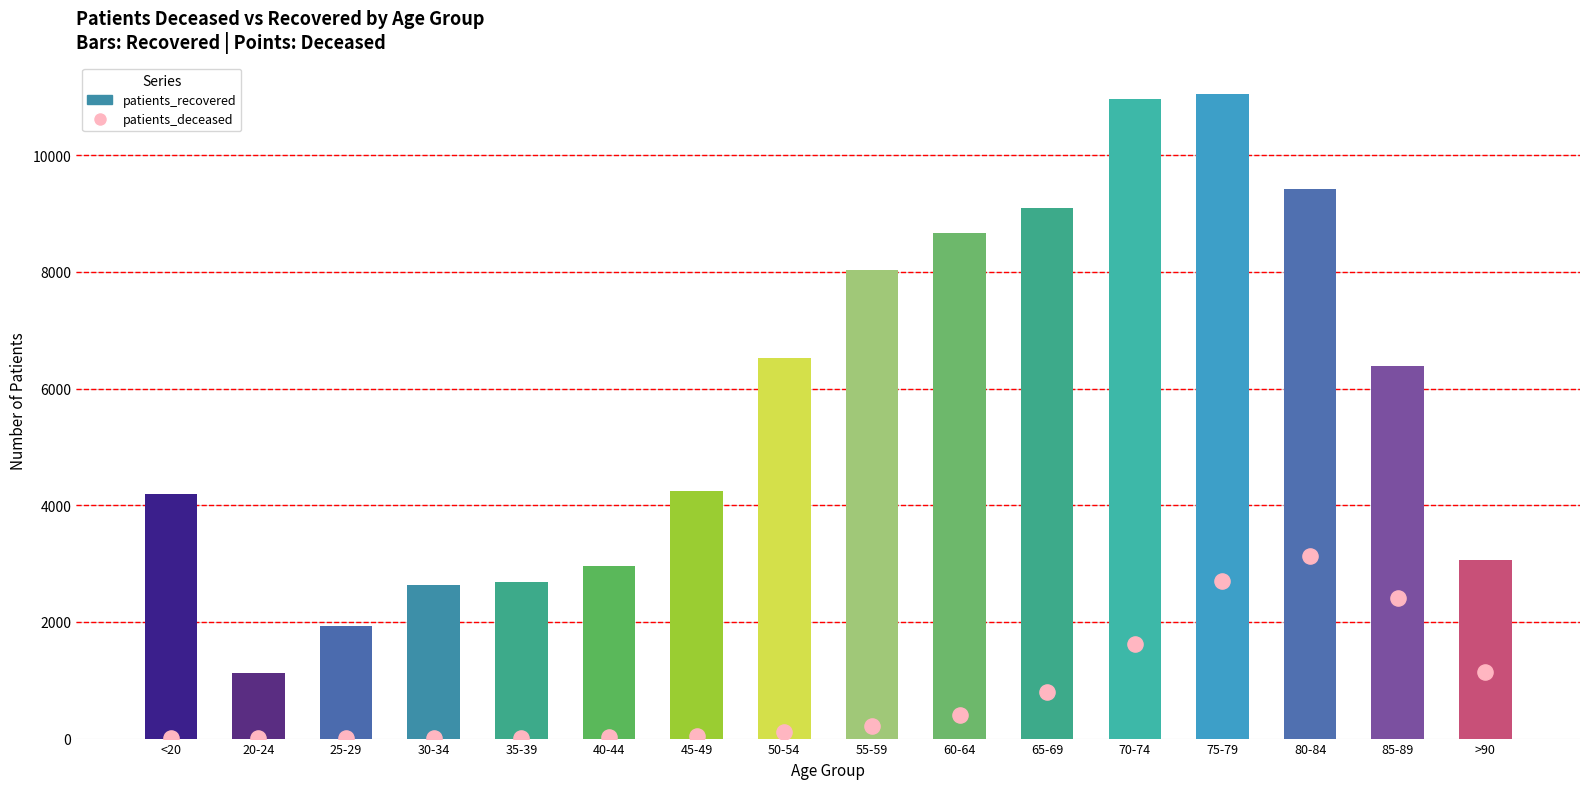

At how many categories does at least one series exceed 9682?

2